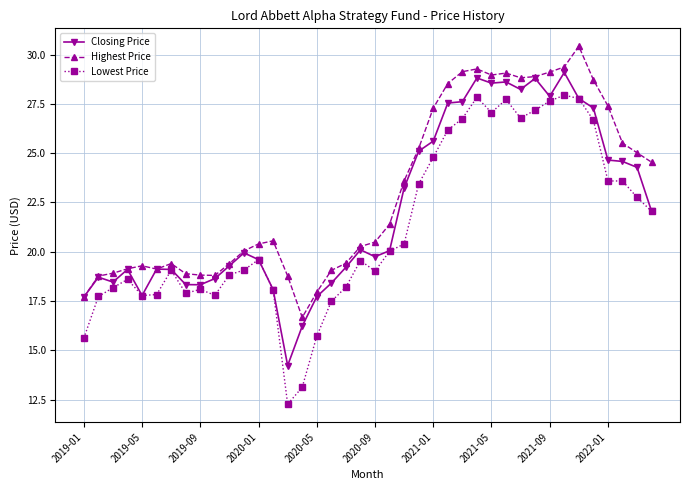

True or false: Closing Price has more than 1 points higher than both neighbors.

True